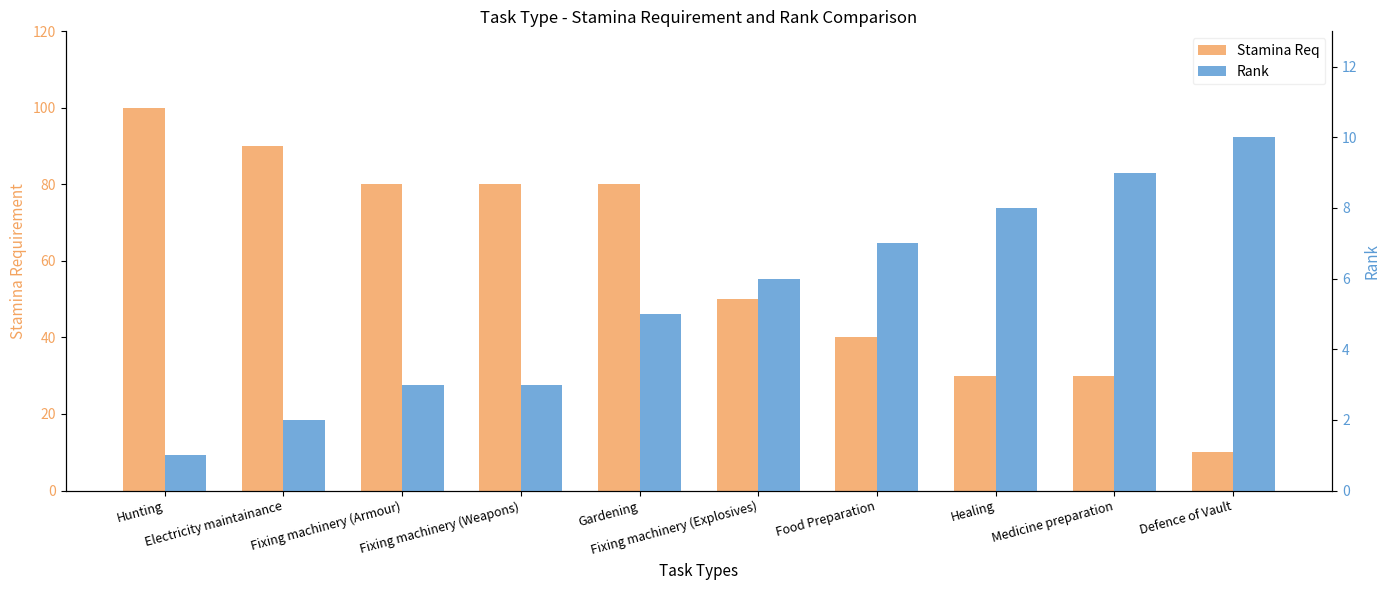

The value of Stamina Req at Defence of Vault is 2. True or false?

False